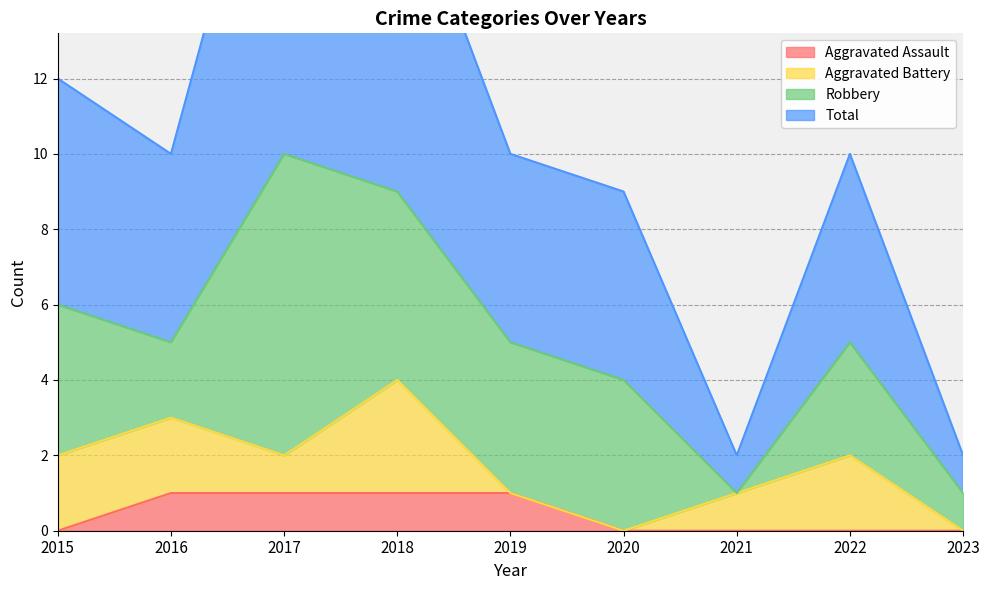

How many values in the Total series exceed 10?

3